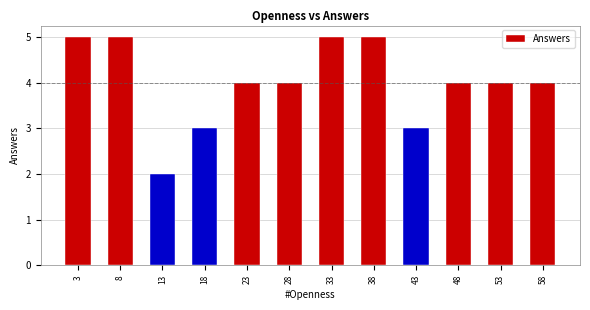

Reading left to right, what are all the values shown in this chart?

3=5	8=5	13=2	18=3	23=4	28=4	33=5	38=5	43=3	48=4	53=4	58=4